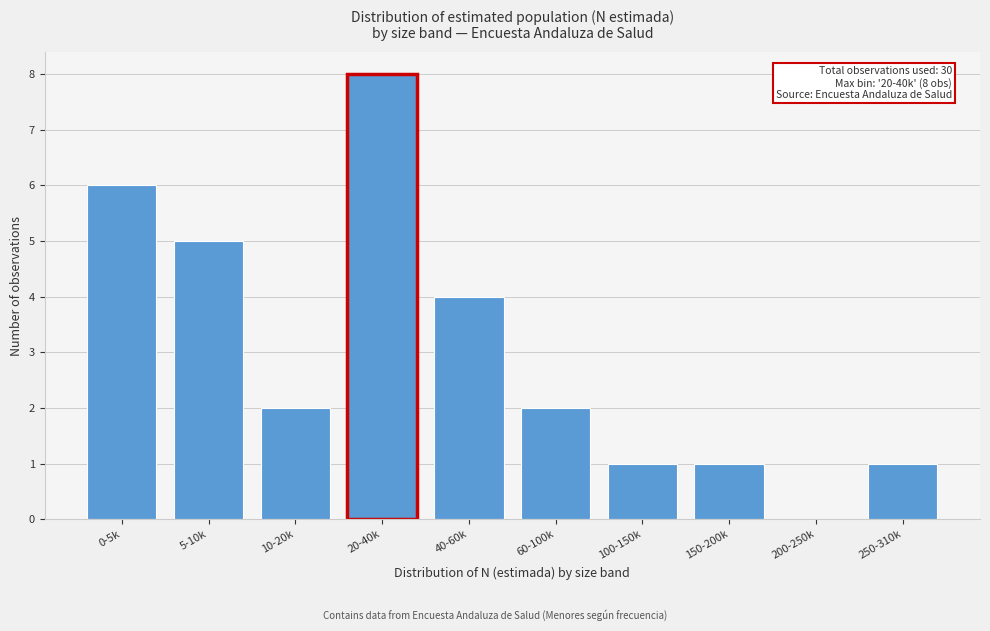

Reading left to right, transcribe all the data shown in this chart.

0-5k=6	5-10k=5	10-20k=2	20-40k=8	40-60k=4	60-100k=2	100-150k=1	150-200k=1	200-250k=0	250-310k=1